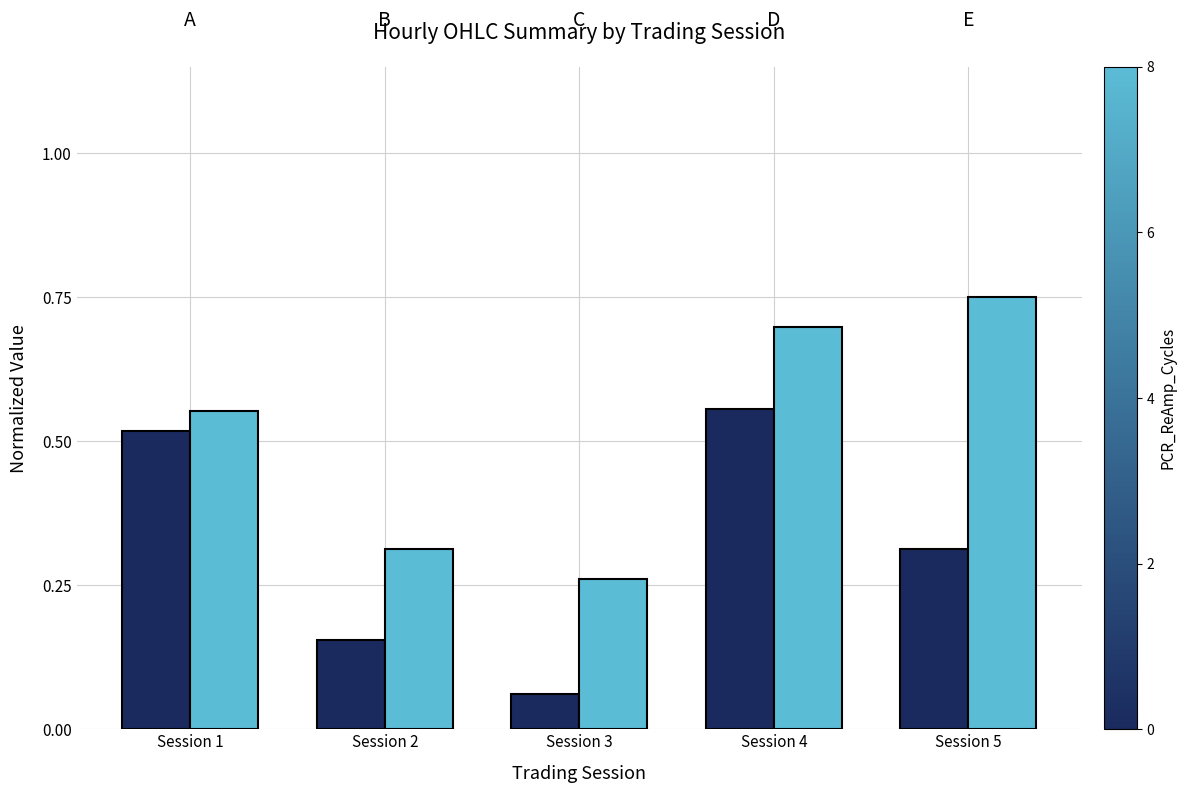

At which category is the sum across all series the highest?

Session 4